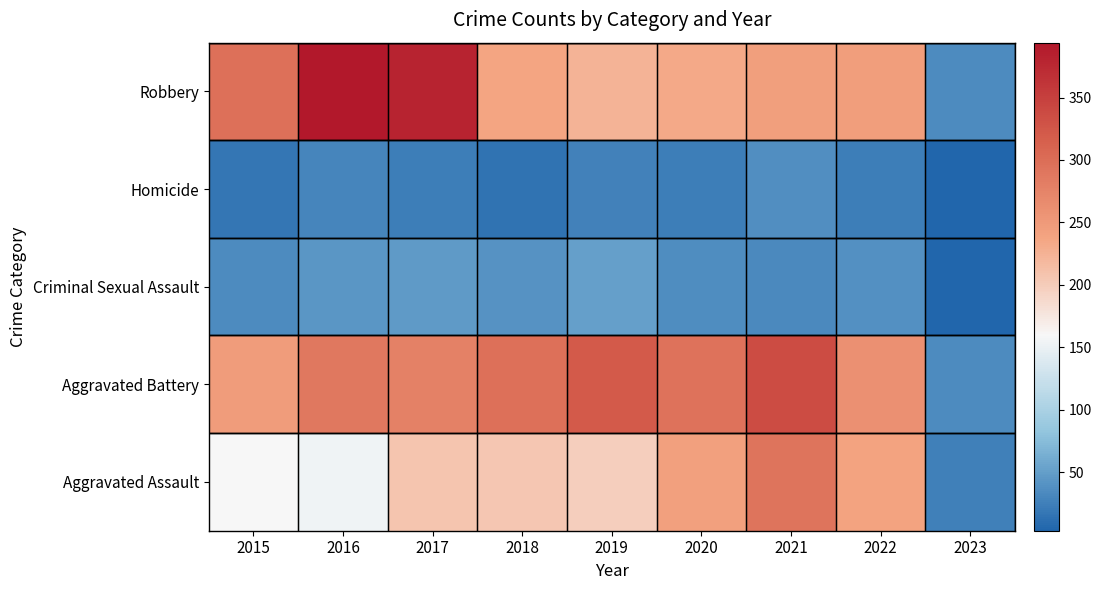

Which has a higher value, 2021 or 2017?

2021